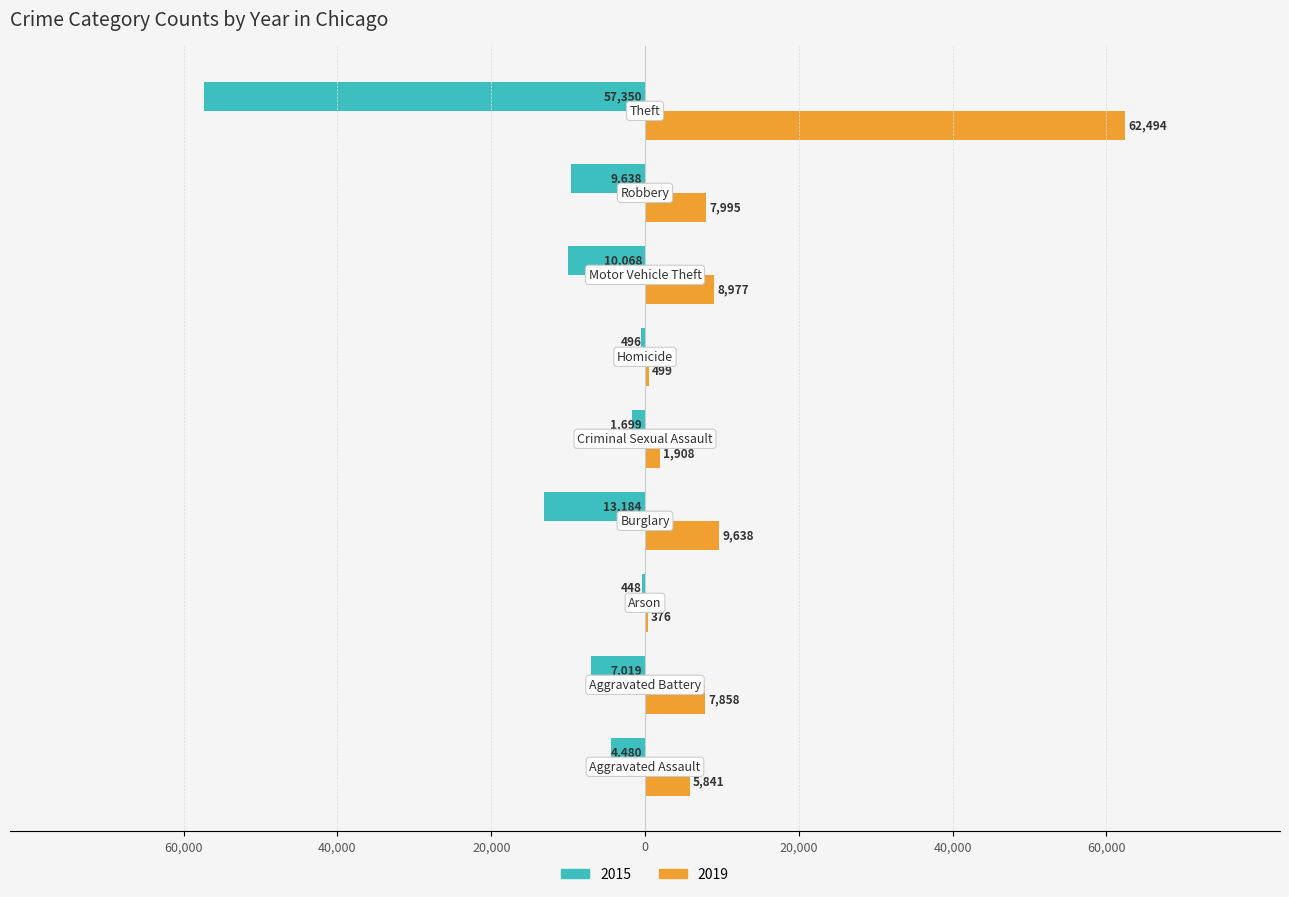

What are all the series names shown in the legend?

2015, 2019